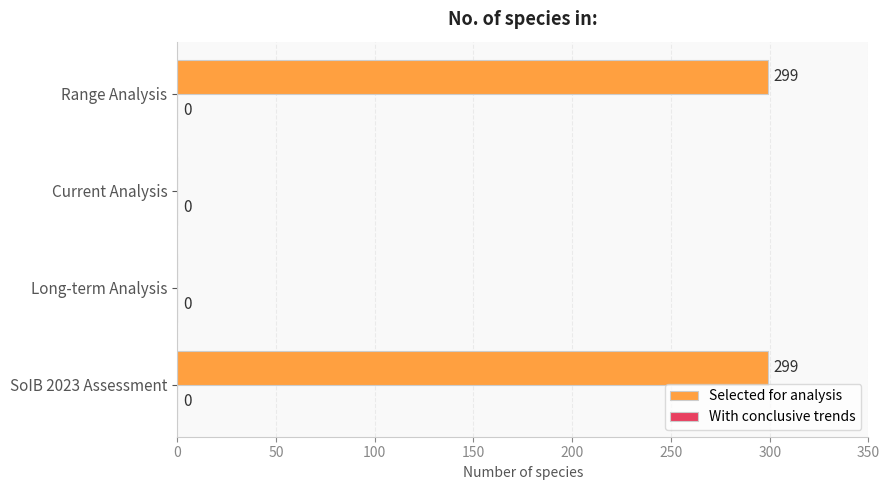

What is the sum of all values?

598